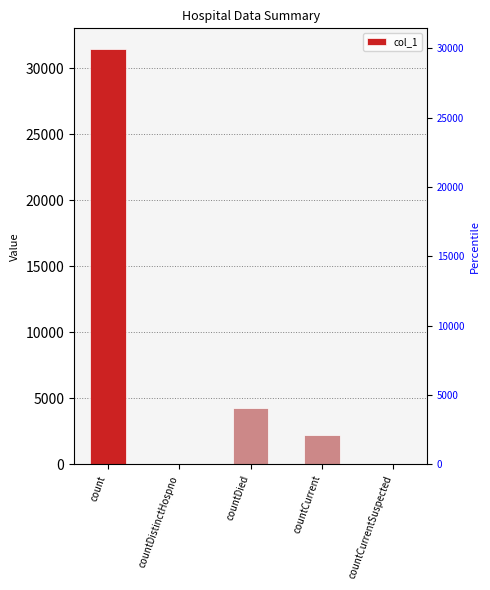

How many positive values are there?

3